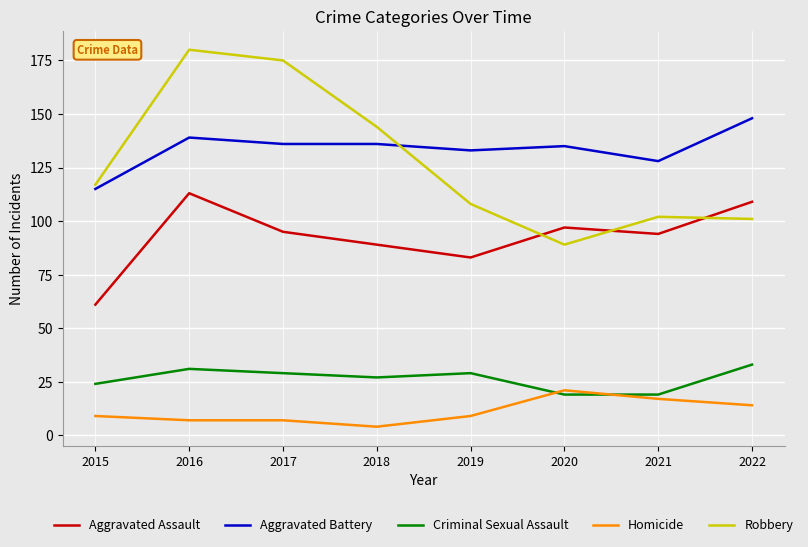

Rank the series at 2021 from highest to lowest value.

Aggravated Battery, Robbery, Aggravated Assault, Criminal Sexual Assault, Homicide